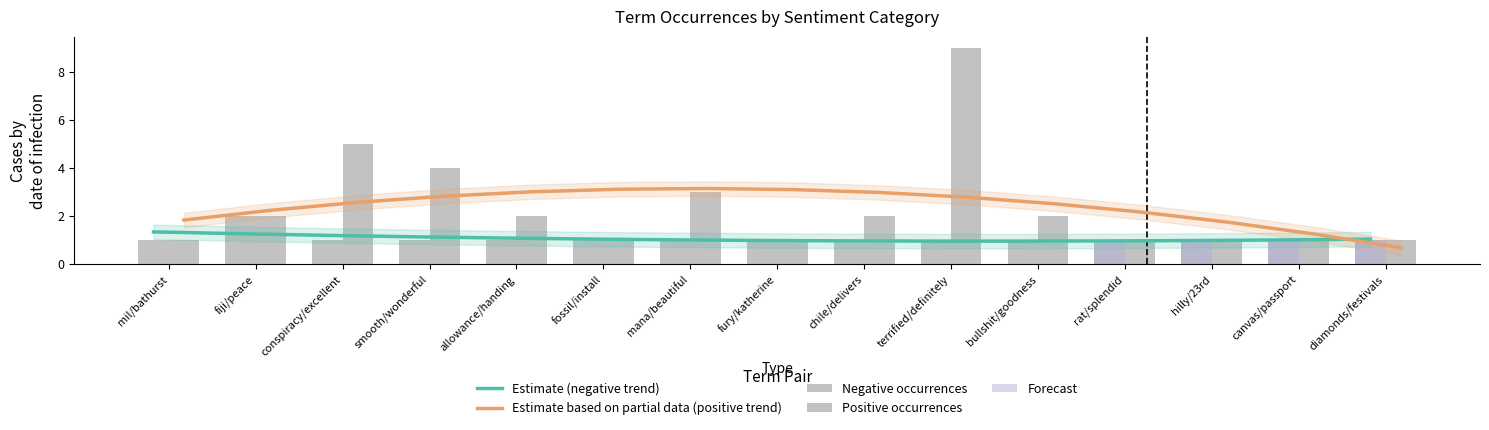

The value of Negative total_occurences at rat/splendid is 1. True or false?

True